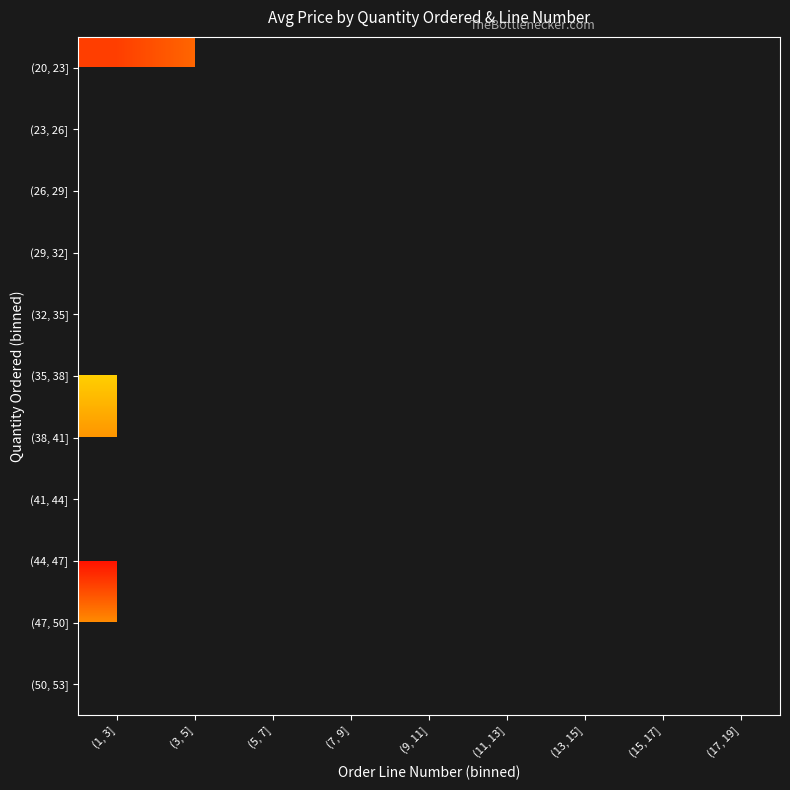

What is the maximum value shown in the chart?

214.3